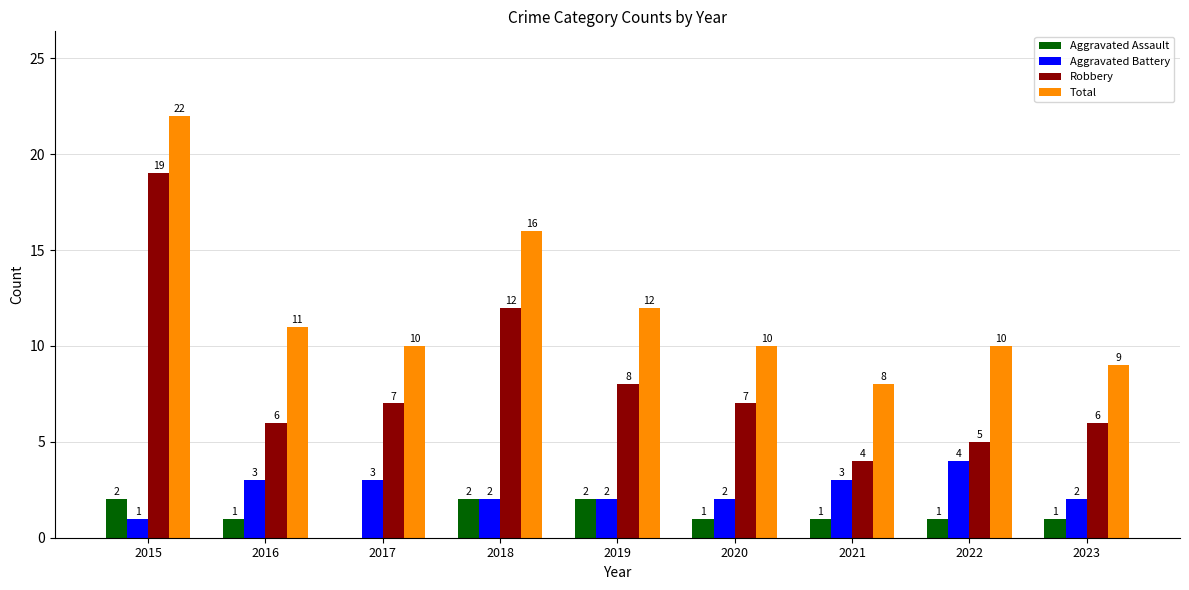

True or false: Aggravated Battery has a value of 3 at 2019.

False